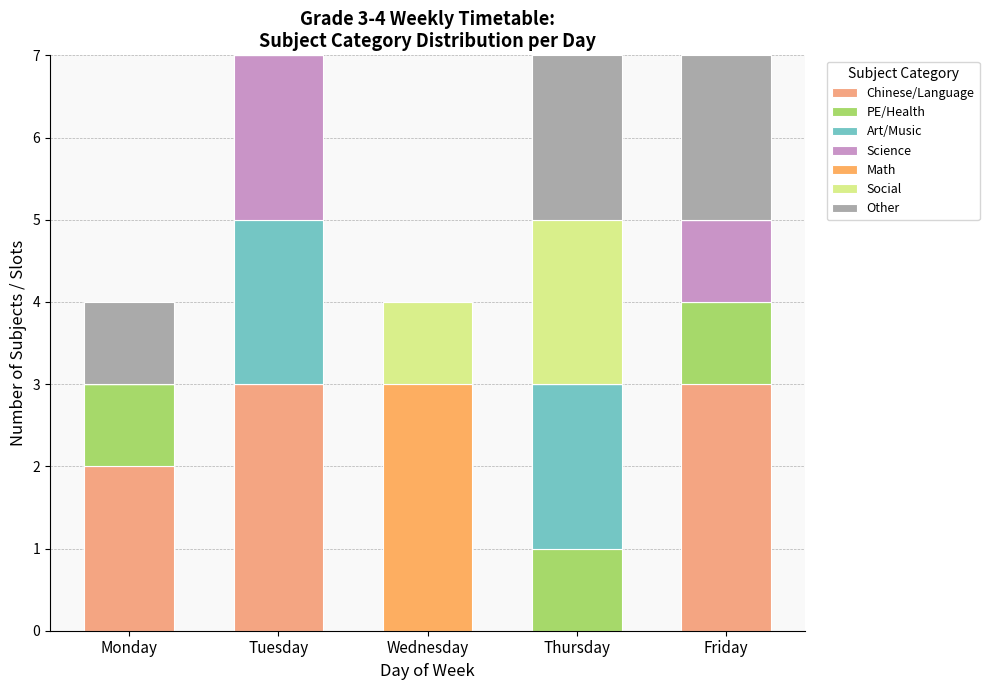

Are the bars grouped side by side (vs. stacked)?

No